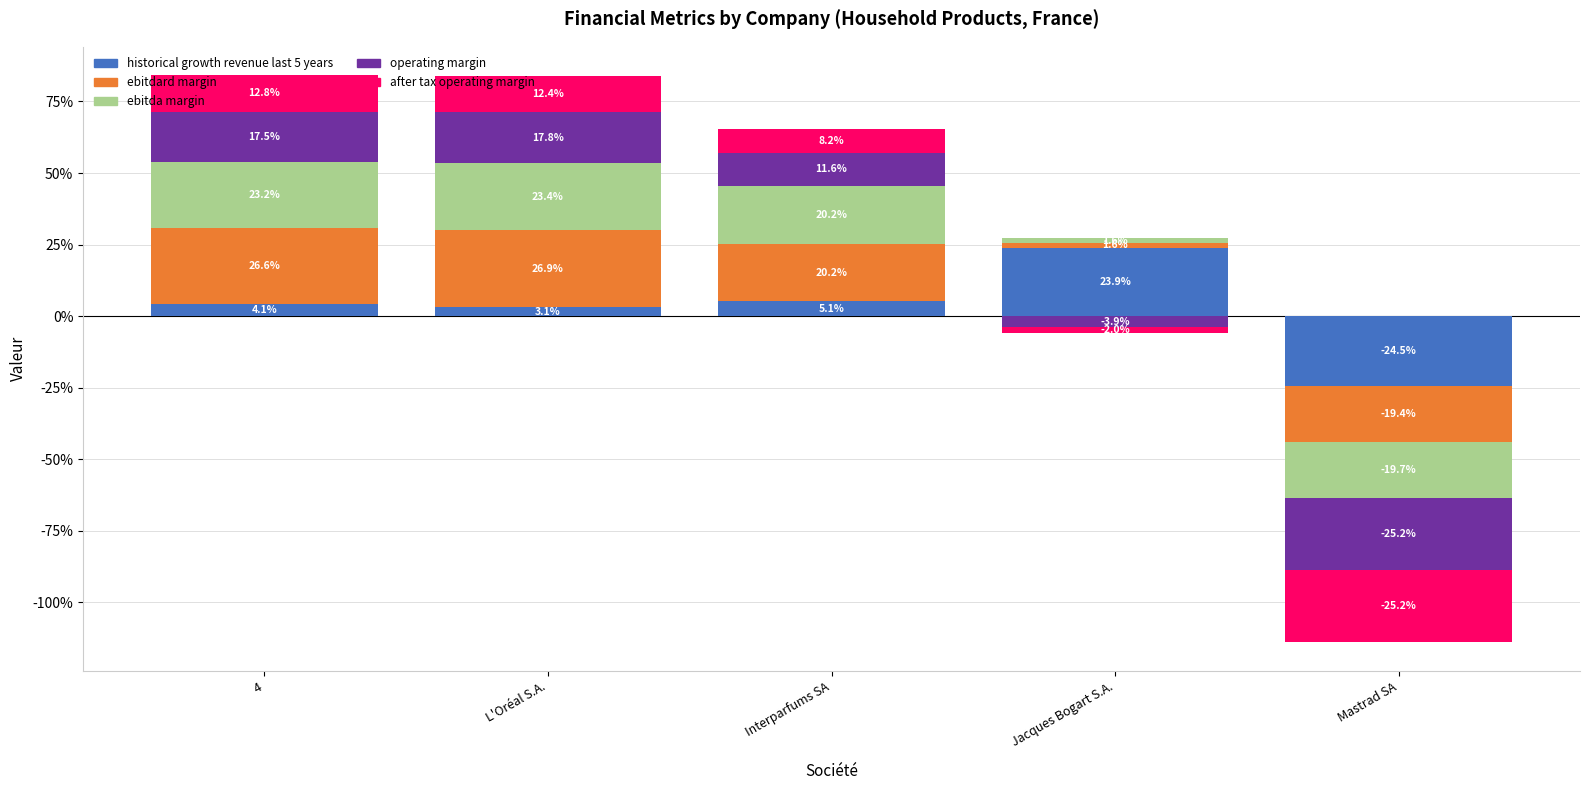

Which label corresponds to the smallest value in the chart?

Mastrad SA